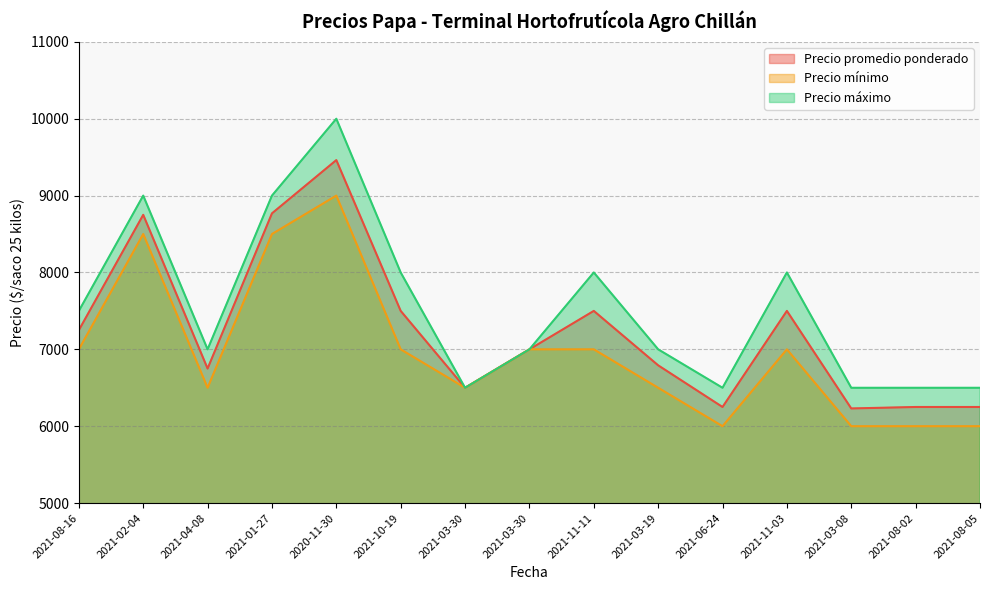

Reading right to left, transcribe all the data shown in this chart.

Precio promedio ponderado: 6250	6250	6231	7500	6250	6792	7500	7000	6500	7500	9462	8769	6750	8750	7250
Precio mínimo: 6000	6000	6000	7000	6000	6500	7000	7000	6500	7000	9000	8500	6500	8500	7000
Precio máximo: 6500	6500	6500	8000	6500	7000	8000	7000	6500	8000	10000	9000	7000	9000	7500